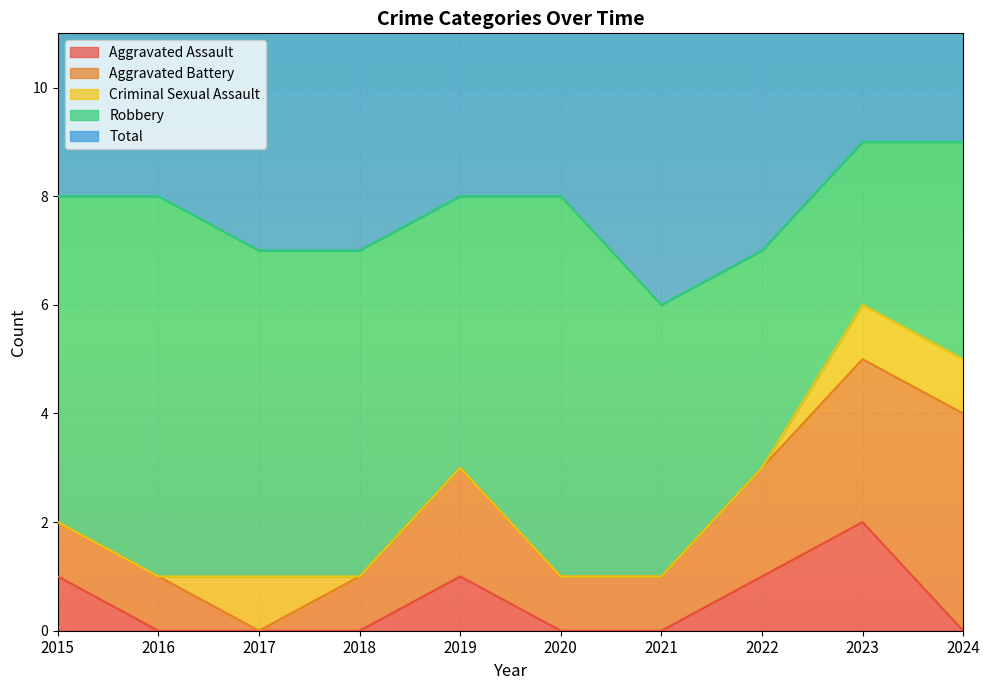

Reading left to right, transcribe all the data shown in this chart.

Aggravated Assault: 1	0	0	0	1	0	0	1	2	0
Aggravated Battery: 1	1	0	1	2	1	1	2	3	4
Criminal Sexual Assault: 0	0	1	0	0	0	0	0	1	1
Robbery: 6	7	6	6	5	7	5	4	3	4
Total: 8	8	7	7	8	8	6	7	9	9